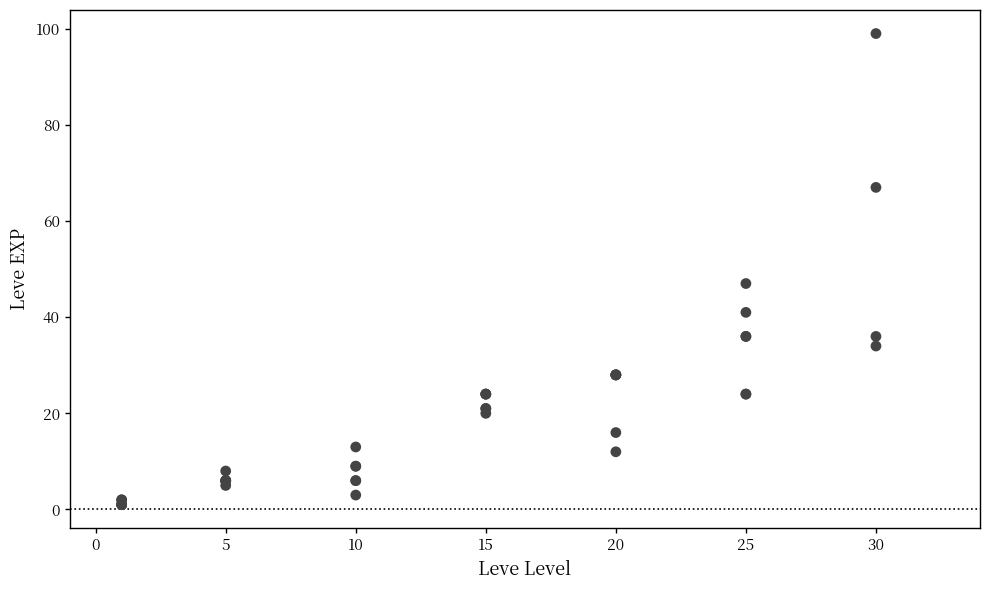

What Y value in the scatter plot is closest to 50?

47